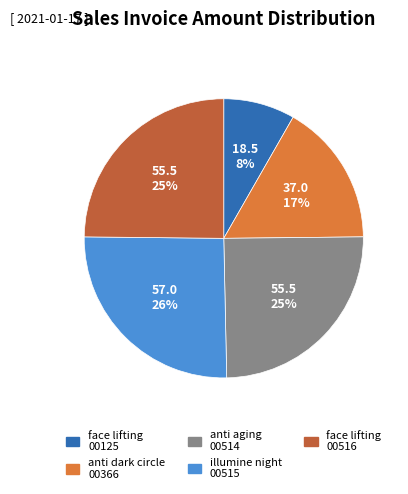

Combined, do anti dark circle 00366 and face lifting 00516 account for over 50%?

No